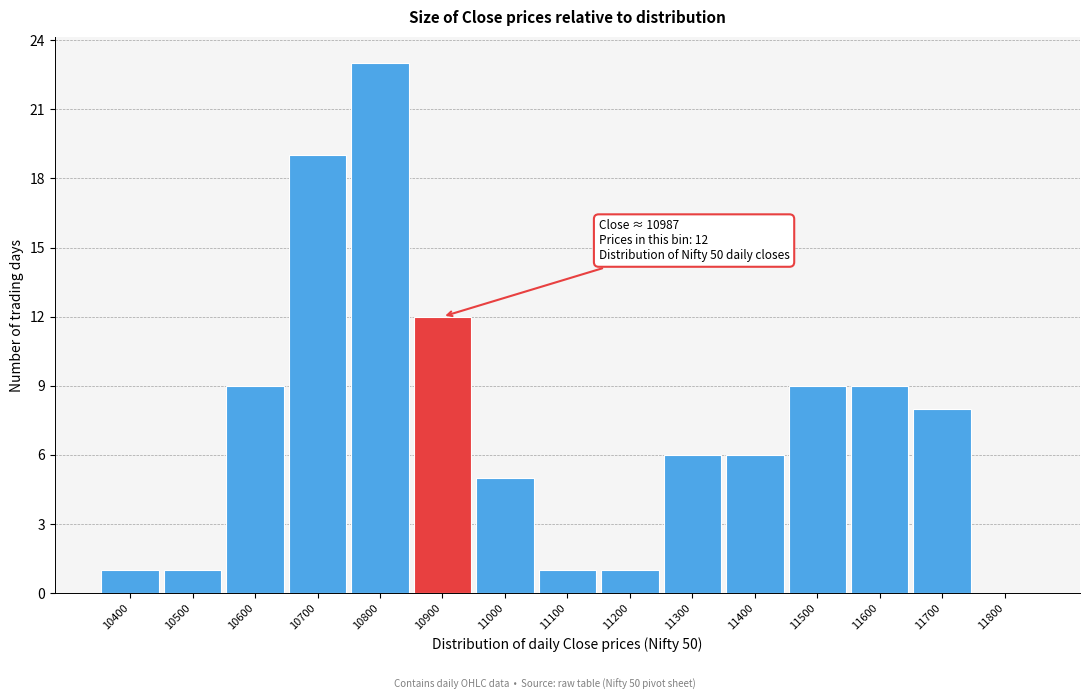

Reading right to left, extract all data points from this chart.

11800=0	11700=8	11600=9	11500=9	11400=6	11300=6	11200=1	11100=1	11000=5	10900=12	10800=23	10700=19	10600=9	10500=1	10400=1